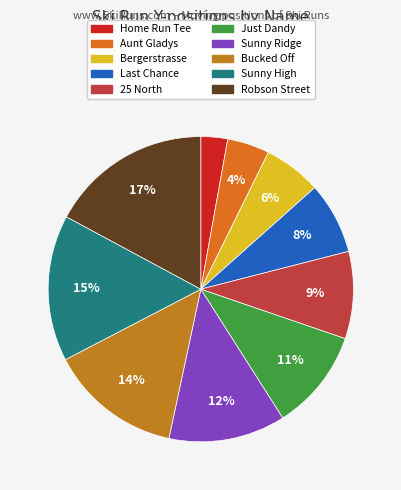

Count the number of slices in the pie.

10